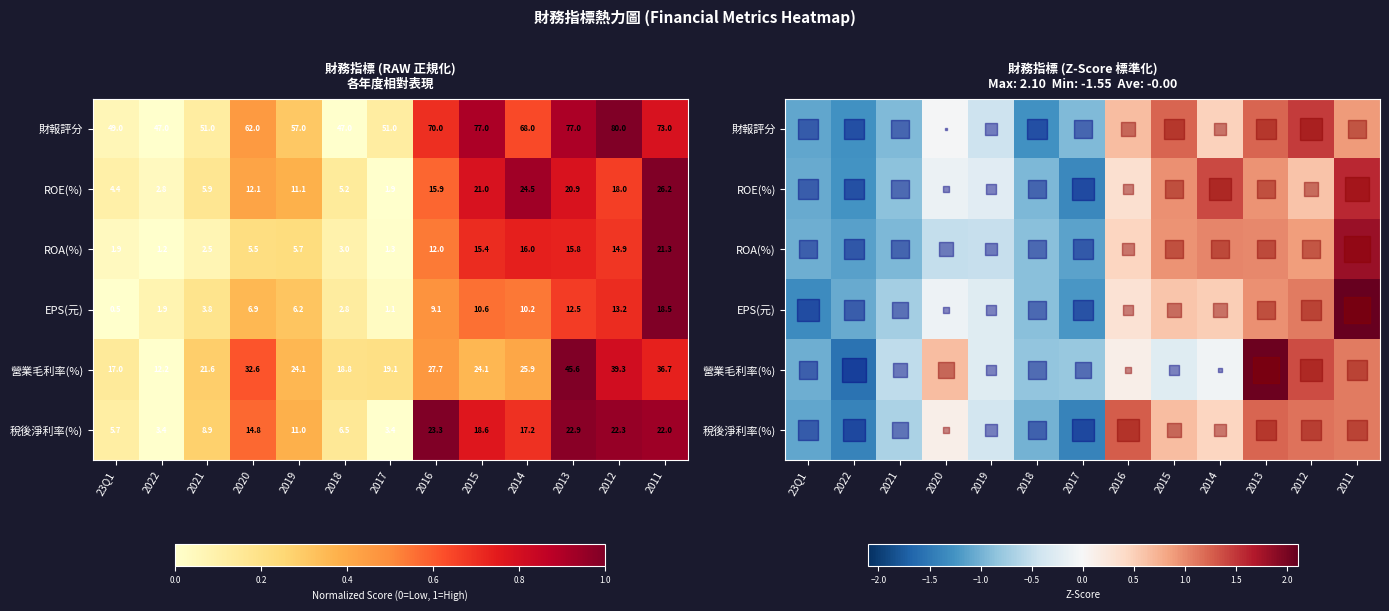

Is it true that EPS(元) equals -1.4 at 2018?

False